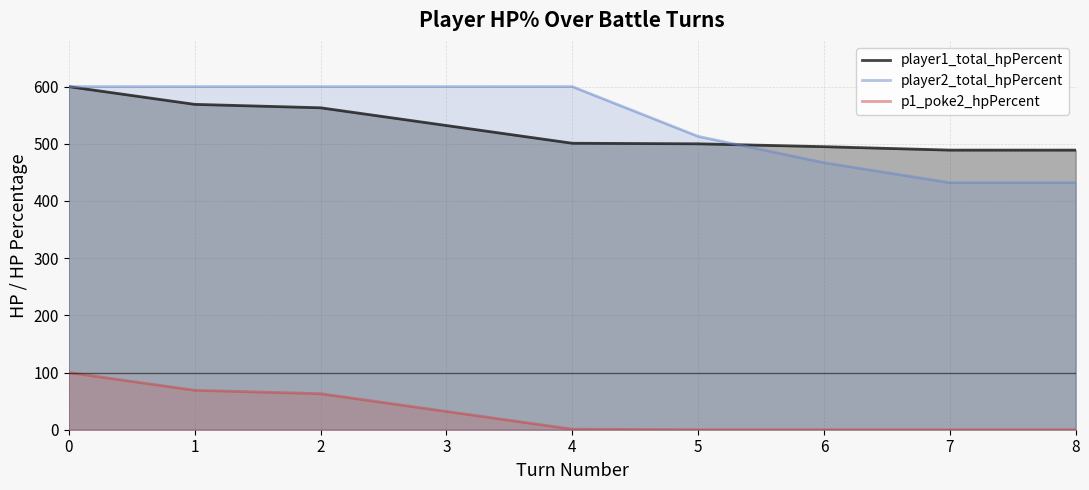

Reading left to right, extract all data points from this chart.

player1_total_hpPercent: 0=600	1=569	2=563	3=532	4=501	5=500	6=495	7=489	8=489
player2_total_hpPercent: 0=600	1=600	2=600	3=600	4=600	5=513	6=467	7=432	8=432
p1_poke2_hpPercent: 0=100	1=69	2=63	3=32	4=1	5=0	6=0	7=0	8=0